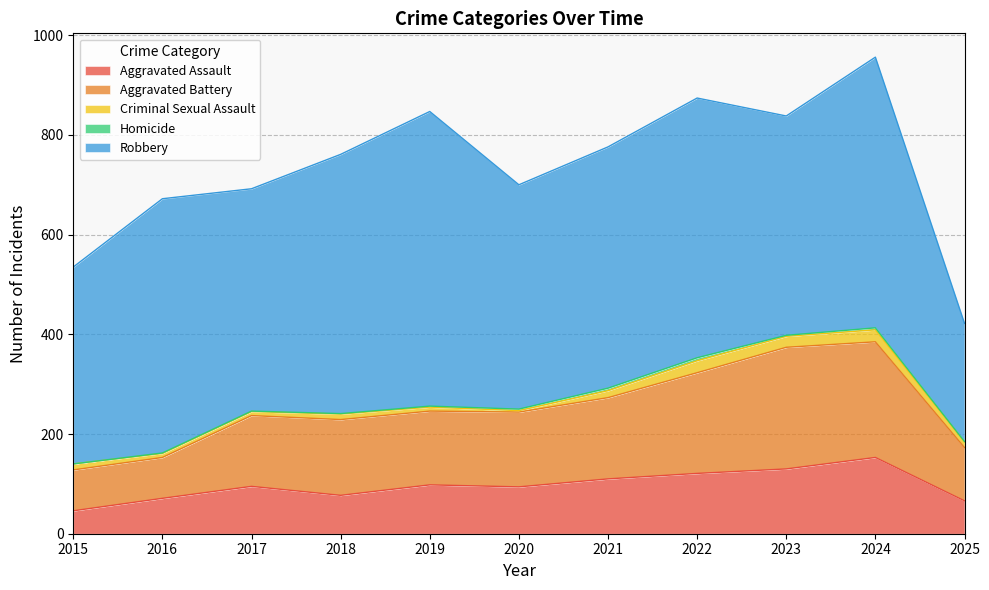

Where is the first local minimum for Criminal Sexual Assault?

2020